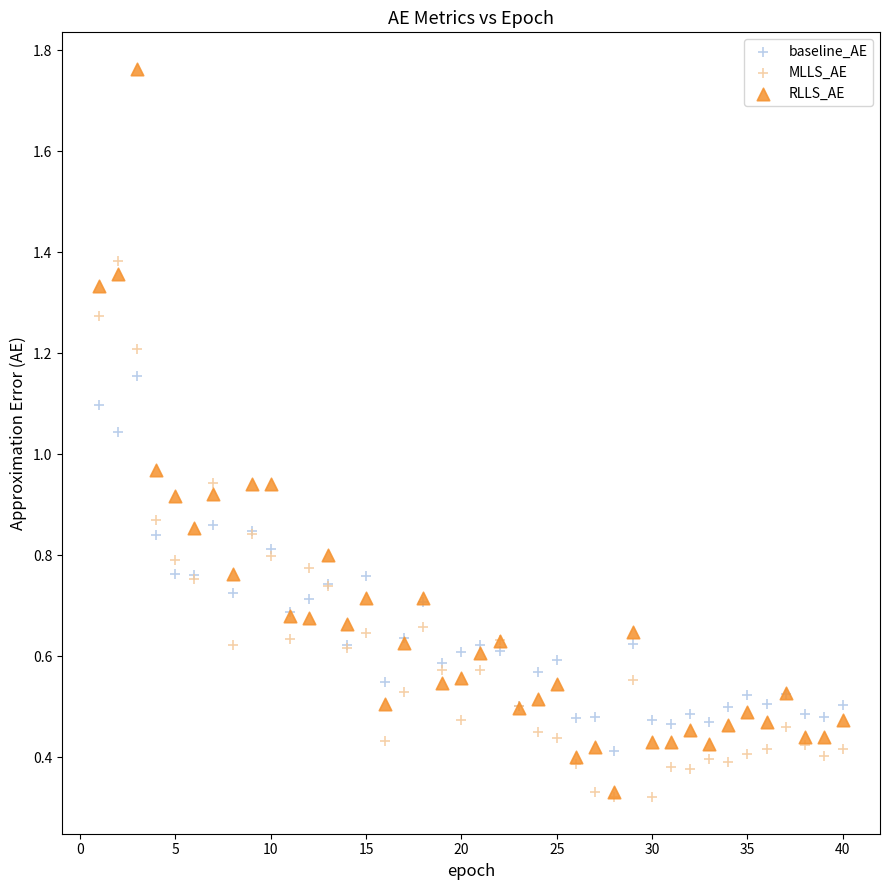

What are all the series names shown in the legend?

baseline_AE, MLLS_AE, RLLS_AE